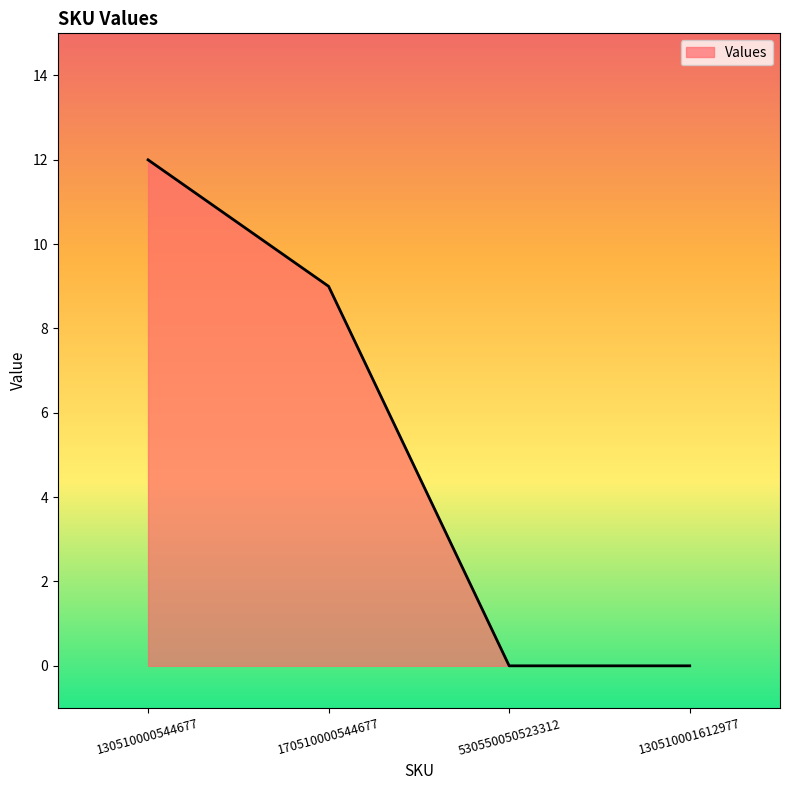

Between 130510000544677 and 170510000544677, which is larger?

130510000544677